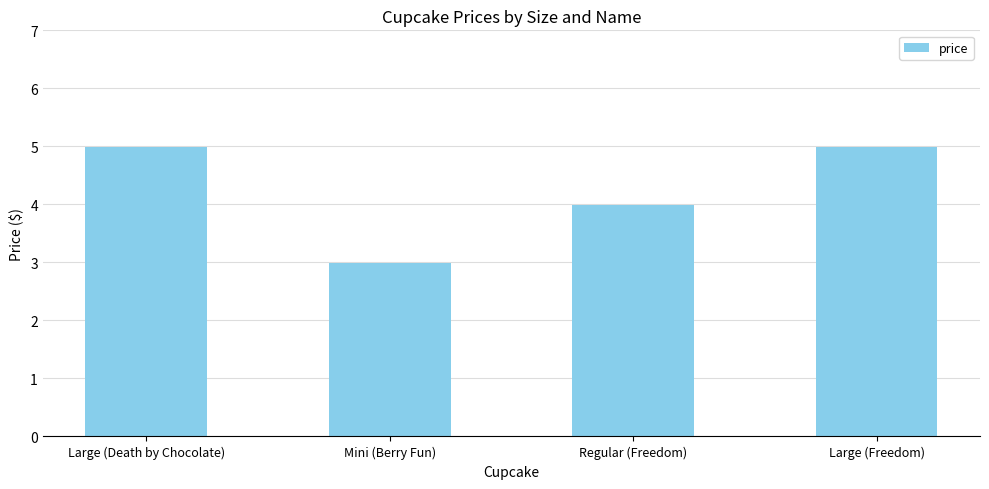

Reading left to right, extract all data points from this chart.

Large (Death by Chocolate)=5.0	Mini (Berry Fun)=3.0	Regular (Freedom)=4.0	Large (Freedom)=5.0